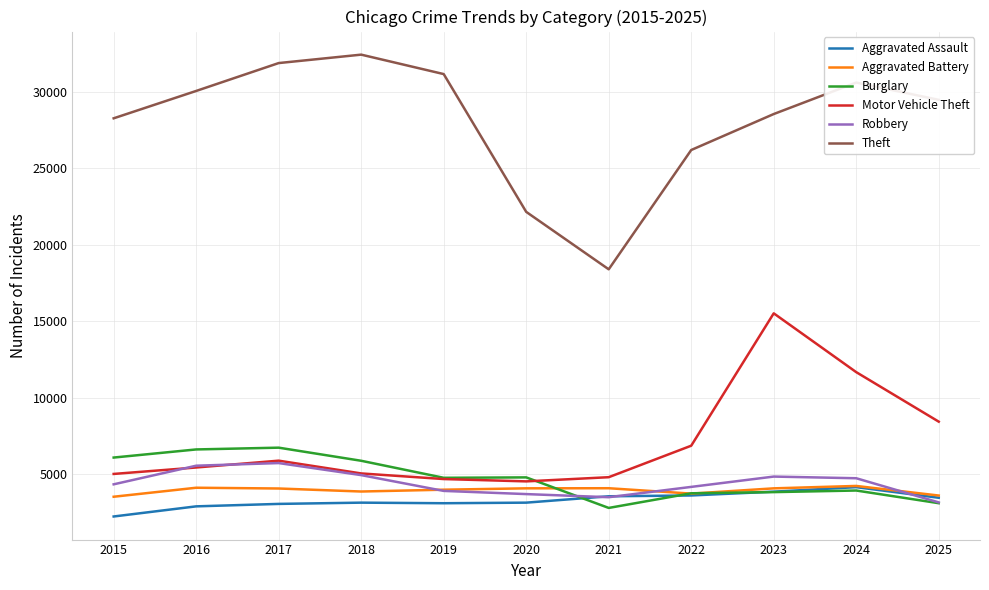

Is the value of Motor Vehicle Theft at 2019 greater than the value of Aggravated Assault at 2017?

Yes